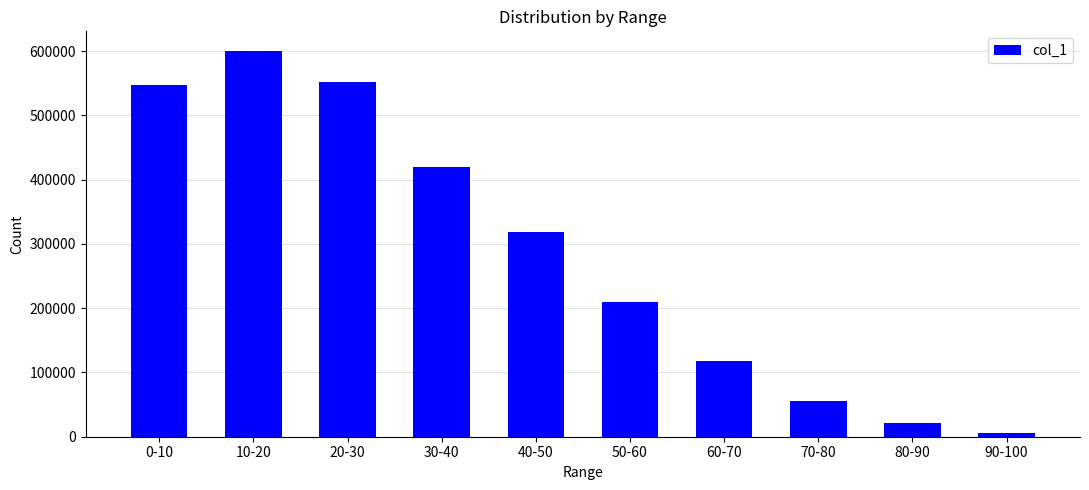

Reading right to left, transcribe all the data shown in this chart.

90-100=5053	80-90=20741	70-80=55681	60-70=118545	50-60=209776	40-50=317859	30-40=419407	20-30=552259	10-20=600771	0-10=547925